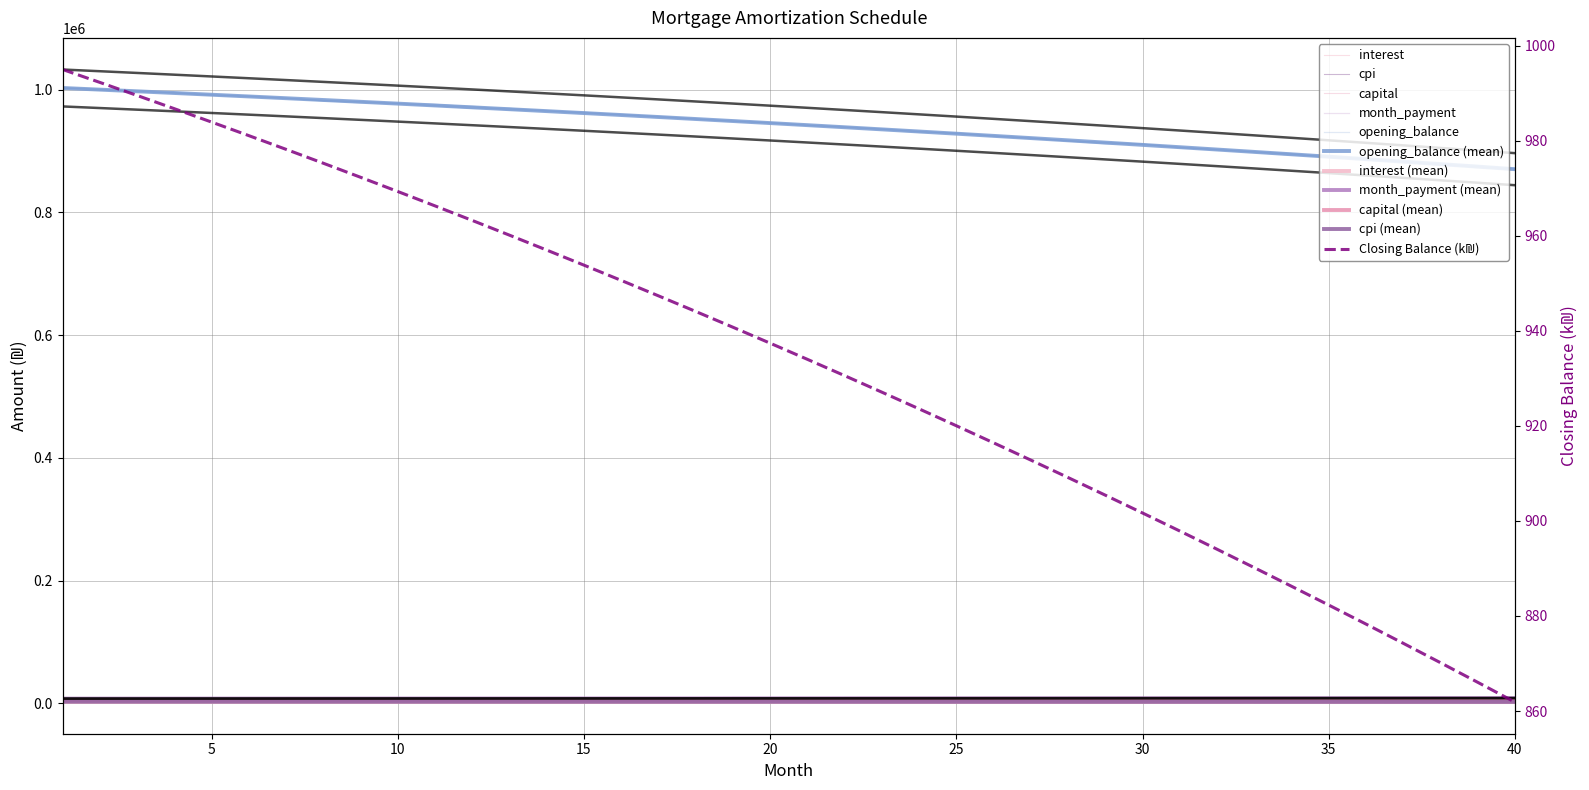

True or false: cpi and month_payment intersect in this chart.

False